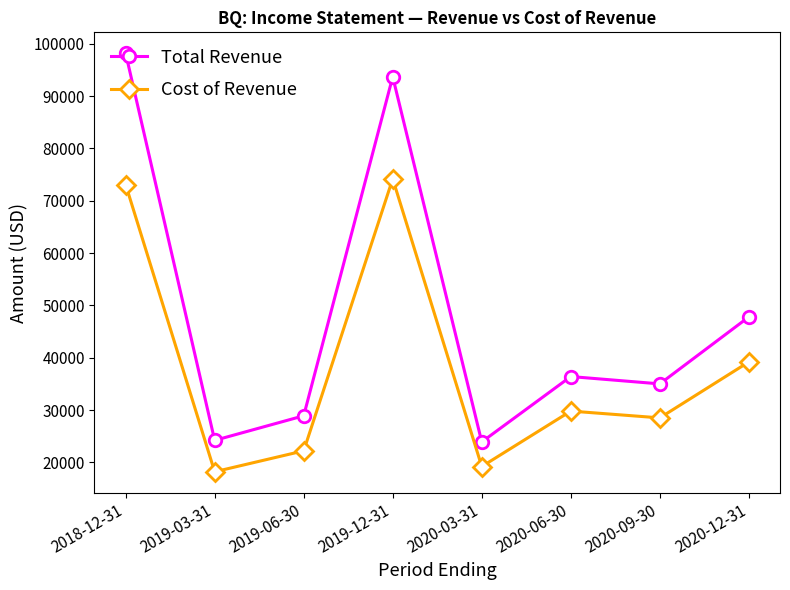

Which series has the largest total across all categories?

Total Revenue